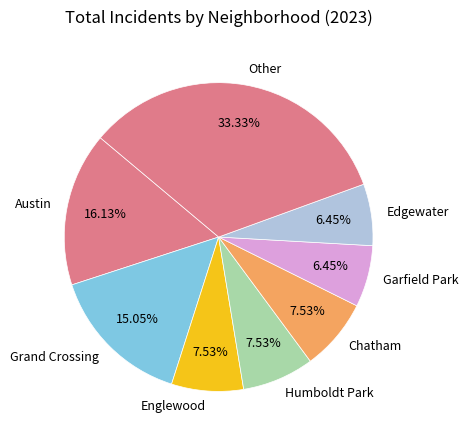

Is Humboldt Park the majority of the pie?

No